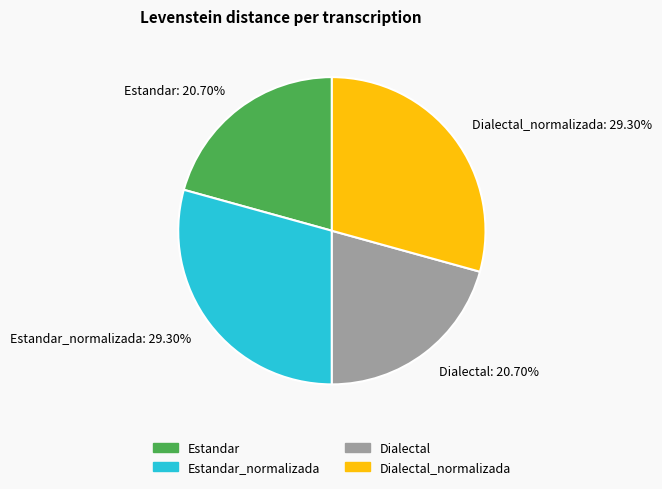

To the nearest percent, what percentage of the pie is Dialectal_normalizada?

29%